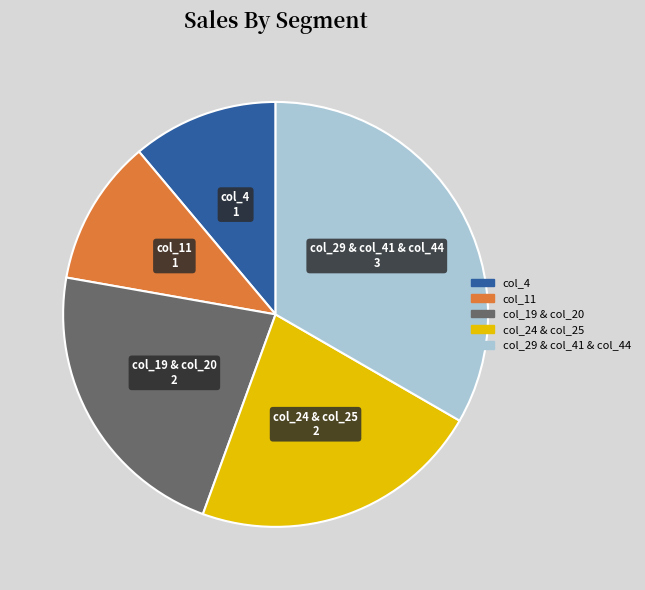

Is there any slice that represents more than half of the pie?

No